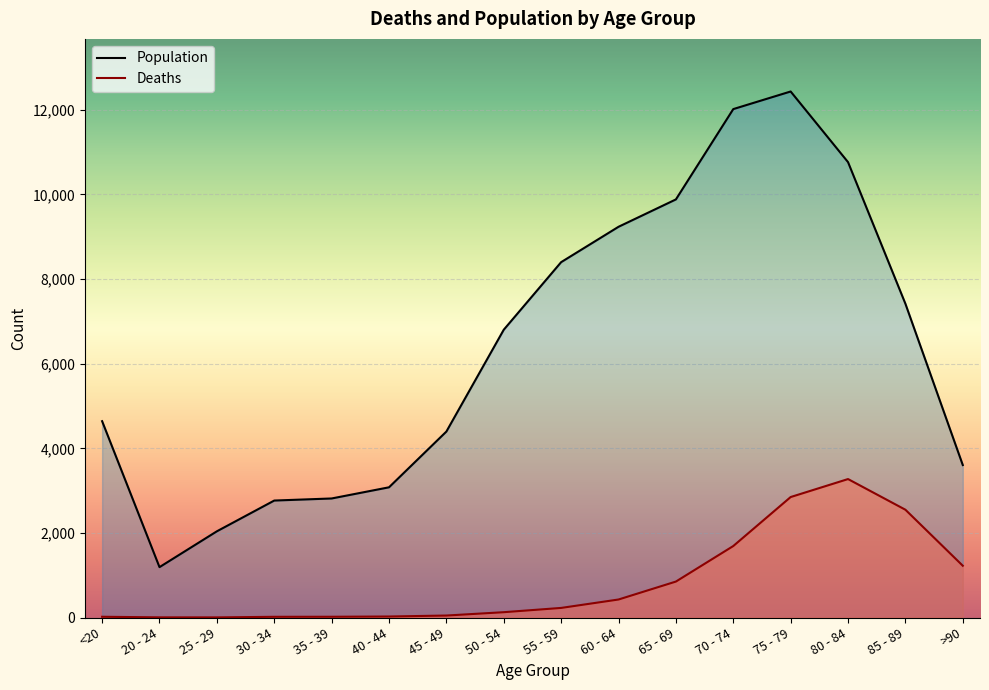

Is it true that Population equals 6693 at <20?

False